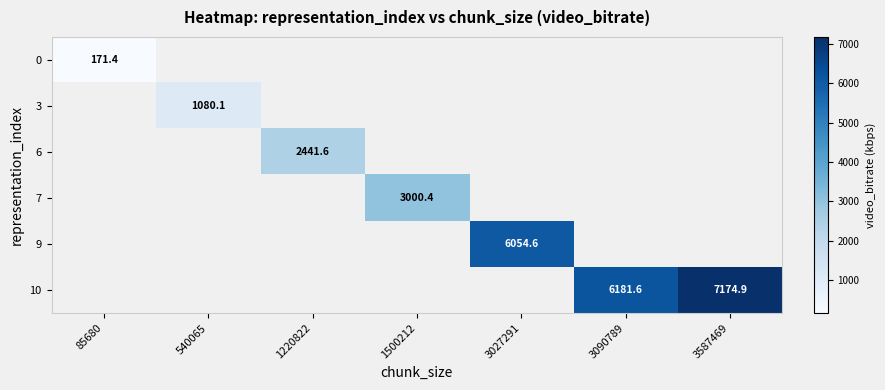

How many values in 7 are above zero?

1